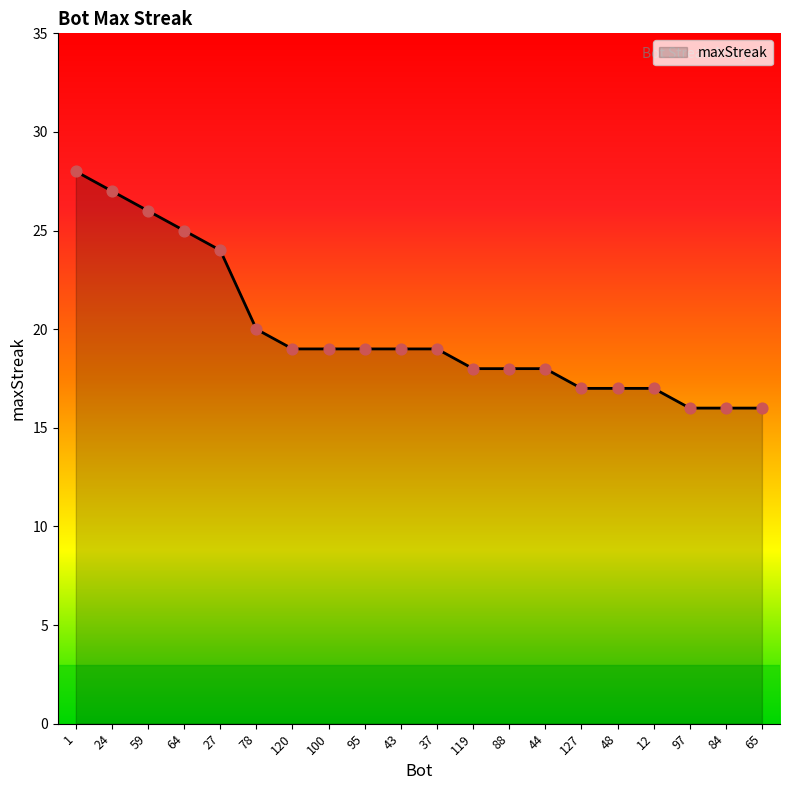

What is the change in value from 24 to 27?

-3